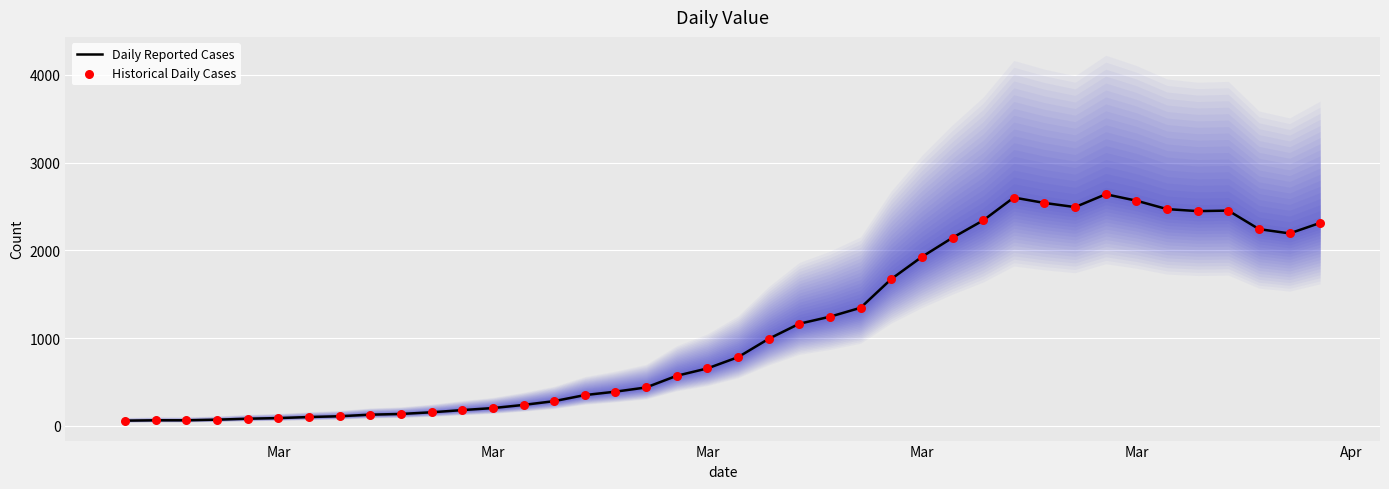

What are all the series names shown in the legend?

Daily Reported Cases, Historical Daily Cases